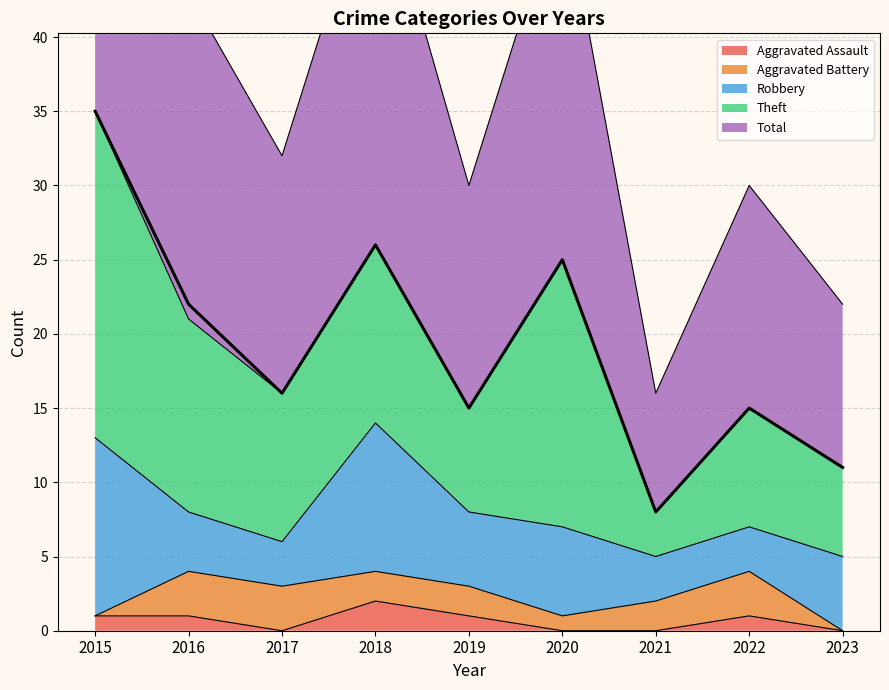

How many data points does each series have?

9